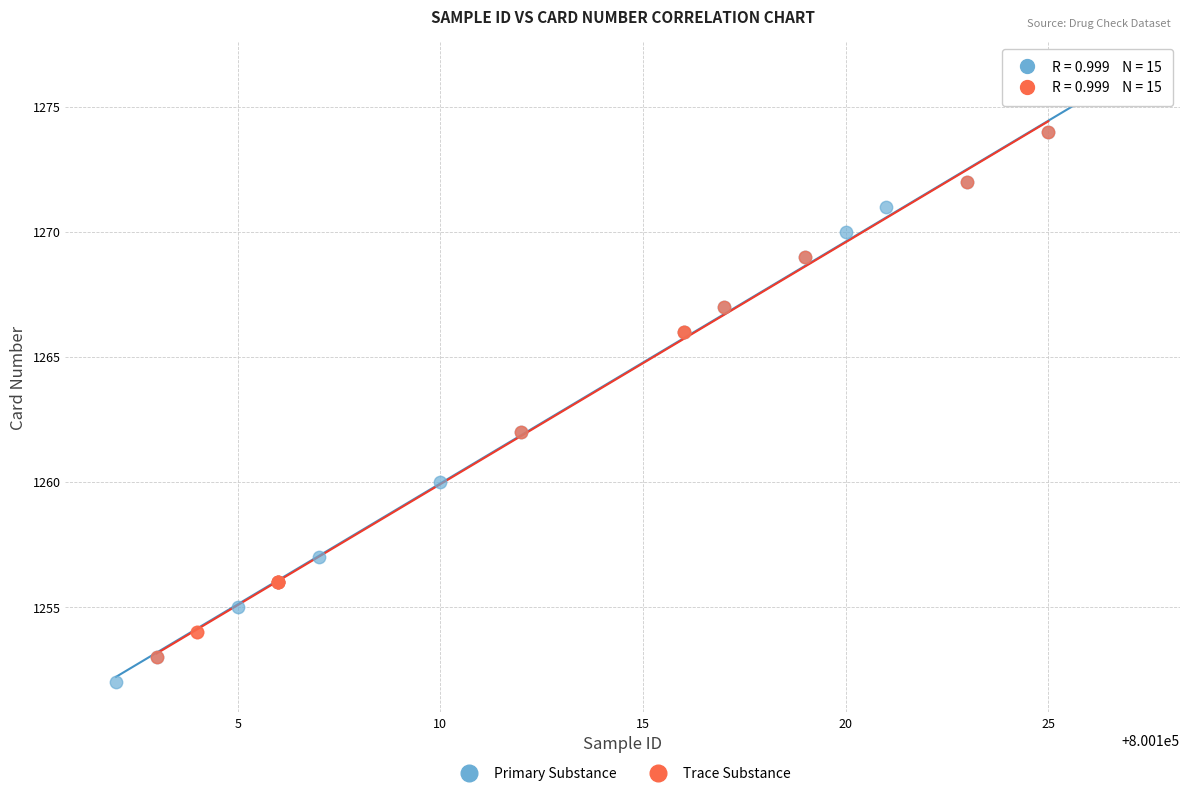

Which series has the largest Y range (max minus min)?

Primary Substance